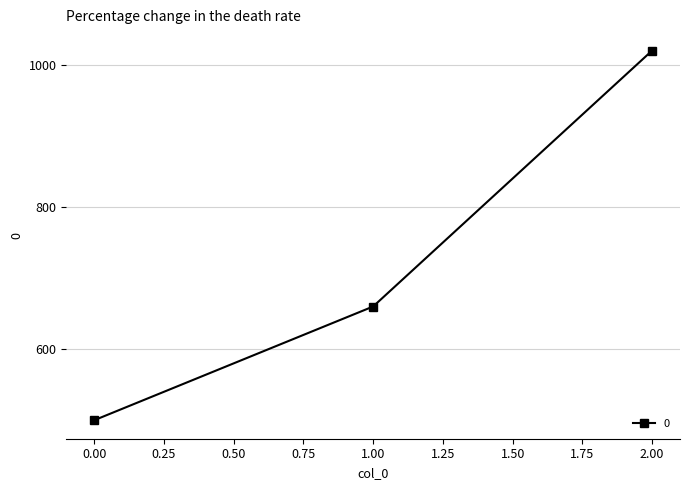

Is this an area chart (filled region under the line)?

No